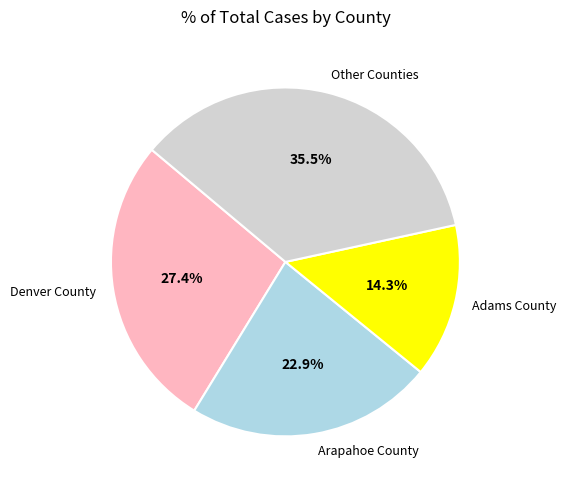

Rank the categories by value from highest to lowest.

Other Counties, Denver County, Arapahoe County, Adams County